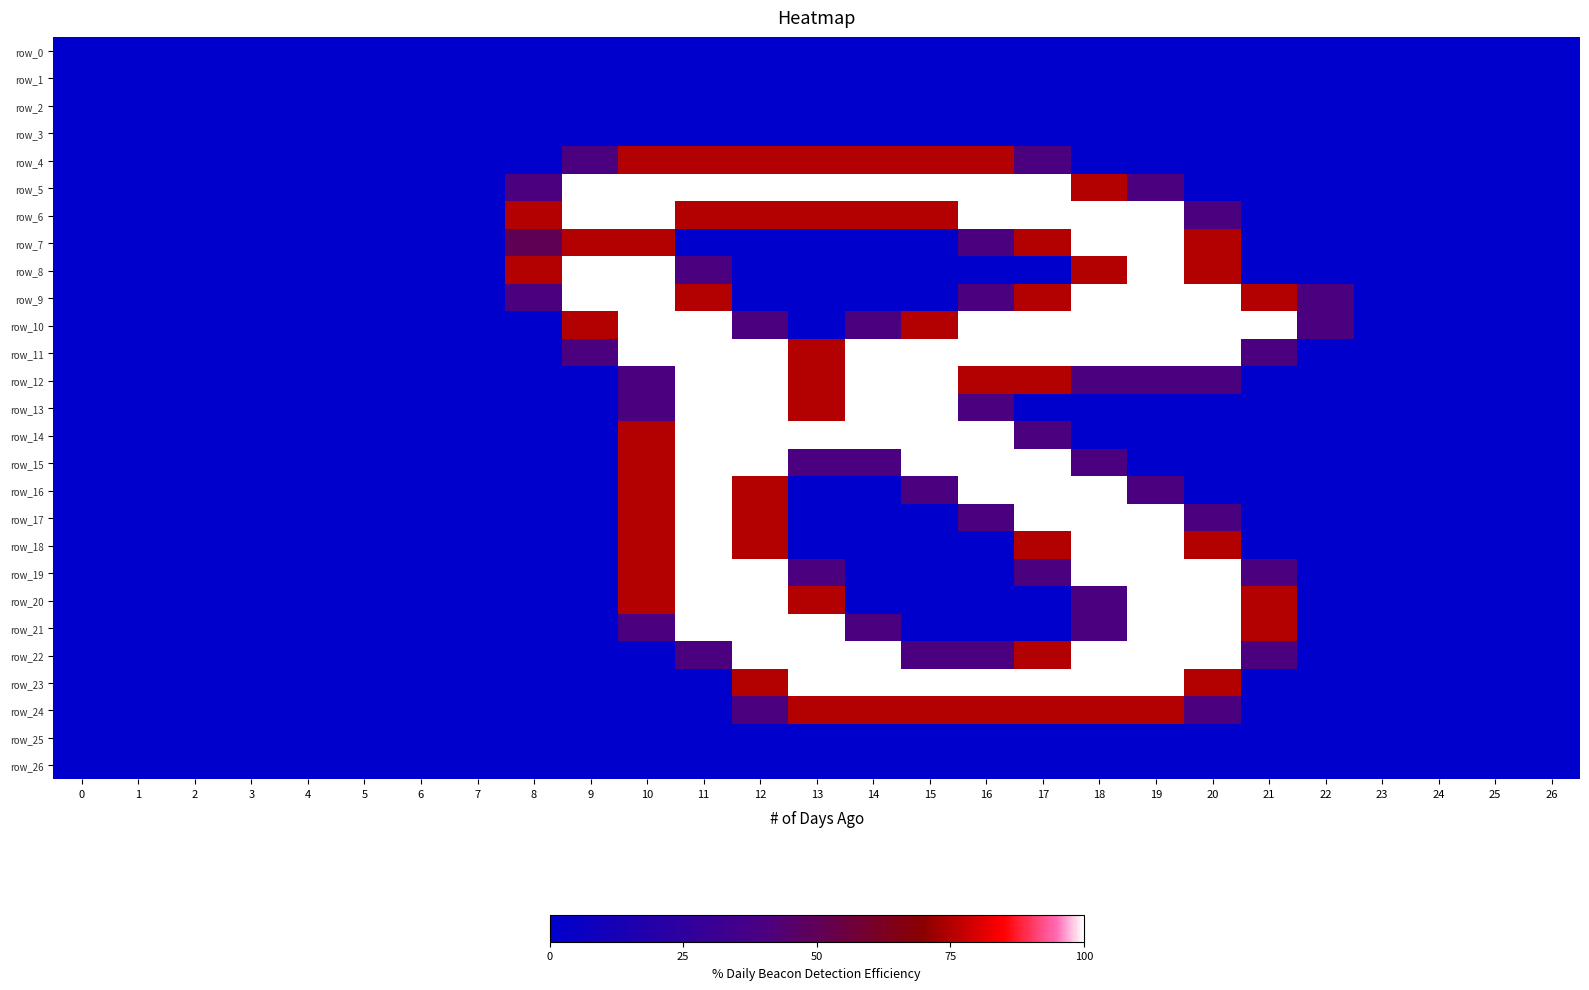

Reading right to left, list all the values displayed in this chart.

row_0: 0.0	0.0	0.0	0.0	0.0	0.0	0.0	0.0	0.0	0.0	0.0	0.0	0.0	0.0	0.0	0.0	0.0	0.0	0.0	0.0	0.0	0.0	0.0	0.0	0.0	0.0	0.0
row_1: 0.0	0.0	0.0	0.0	0.0	0.0	0.0	0.0	0.0	0.0	0.0	0.0	0.0	0.0	0.0	0.0	0.0	0.0	0.0	0.0	0.0	0.0	0.0	0.0	0.0	0.0	0.0
row_2: 0.0	0.0	0.0	0.0	0.0	0.0	0.0	0.0	0.0	0.0	0.0	0.0	0.0	0.0	0.0	0.0	0.0	0.0	0.0	0.0	0.0	0.0	0.0	0.0	0.0	0.0	0.0
row_3: 0.0	0.0	0.0	0.0	0.0	0.0	0.0	0.0	0.0	0.0	0.0	0.0	0.0	0.0	0.0	0.0	0.0	0.0	0.0	0.0	0.0	0.0	0.0	0.0	0.0	0.0	0.0
row_4: 0.0	0.0	0.0	0.0	0.0	0.0	0.0	0.0	0.0	0.8	1.5	1.5	1.5	1.5	1.5	1.5	1.5	0.8	0.0	0.0	0.0	0.0	0.0	0.0	0.0	0.0	0.0
row_5: 0.0	0.0	0.0	0.0	0.0	0.0	0.0	0.8	1.5	2.0	2.0	2.0	2.0	2.0	2.0	2.0	2.0	2.0	0.8	0.0	0.0	0.0	0.0	0.0	0.0	0.0	0.0
row_6: 0.0	0.0	0.0	0.0	0.0	0.0	0.8	2.0	2.0	2.0	2.0	1.5	1.5	1.5	1.5	1.5	2.0	2.0	1.5	0.0	0.0	0.0	0.0	0.0	0.0	0.0	0.0
row_7: 0.0	0.0	0.0	0.0	0.0	0.0	1.5	2.0	2.0	1.5	0.8	0.0	0.0	0.0	0.0	0.0	1.5	1.5	1.0	0.0	0.0	0.0	0.0	0.0	0.0	0.0	0.0
row_8: 0.0	0.0	0.0	0.0	0.0	0.0	1.5	2.0	1.5	0.0	0.0	0.0	0.0	0.0	0.0	0.8	2.0	2.0	1.5	0.0	0.0	0.0	0.0	0.0	0.0	0.0	0.0
row_9: 0.0	0.0	0.0	0.0	0.8	1.5	2.0	2.0	2.0	1.5	0.8	0.0	0.0	0.0	0.0	1.5	2.0	2.0	0.8	0.0	0.0	0.0	0.0	0.0	0.0	0.0	0.0
row_10: 0.0	0.0	0.0	0.0	0.8	2.0	2.0	2.0	2.0	2.0	2.0	1.5	0.8	0.0	0.8	2.0	2.0	1.5	0.0	0.0	0.0	0.0	0.0	0.0	0.0	0.0	0.0
row_11: 0.0	0.0	0.0	0.0	0.0	0.8	2.0	2.0	2.0	2.0	2.0	2.0	2.0	1.5	2.0	2.0	2.0	0.8	0.0	0.0	0.0	0.0	0.0	0.0	0.0	0.0	0.0
row_12: 0.0	0.0	0.0	0.0	0.0	0.0	0.8	0.8	0.8	1.5	1.5	2.0	2.0	1.5	2.0	2.0	0.8	0.0	0.0	0.0	0.0	0.0	0.0	0.0	0.0	0.0	0.0
row_13: 0.0	0.0	0.0	0.0	0.0	0.0	0.0	0.0	0.0	0.0	0.8	2.0	2.0	1.5	2.0	2.0	0.8	0.0	0.0	0.0	0.0	0.0	0.0	0.0	0.0	0.0	0.0
row_14: 0.0	0.0	0.0	0.0	0.0	0.0	0.0	0.0	0.0	0.8	2.0	2.0	2.0	2.0	2.0	2.0	1.5	0.0	0.0	0.0	0.0	0.0	0.0	0.0	0.0	0.0	0.0
row_15: 0.0	0.0	0.0	0.0	0.0	0.0	0.0	0.0	0.8	2.0	2.0	2.0	0.8	0.8	2.0	2.0	1.5	0.0	0.0	0.0	0.0	0.0	0.0	0.0	0.0	0.0	0.0
row_16: 0.0	0.0	0.0	0.0	0.0	0.0	0.0	0.8	2.0	2.0	2.0	0.8	0.0	0.0	1.5	2.0	1.5	0.0	0.0	0.0	0.0	0.0	0.0	0.0	0.0	0.0	0.0
row_17: 0.0	0.0	0.0	0.0	0.0	0.0	0.8	2.0	2.0	2.0	0.8	0.0	0.0	0.0	1.5	2.0	1.5	0.0	0.0	0.0	0.0	0.0	0.0	0.0	0.0	0.0	0.0
row_18: 0.0	0.0	0.0	0.0	0.0	0.0	1.5	2.0	2.0	1.5	0.0	0.0	0.0	0.0	1.5	2.0	1.5	0.0	0.0	0.0	0.0	0.0	0.0	0.0	0.0	0.0	0.0
row_19: 0.0	0.0	0.0	0.0	0.0	0.8	2.0	2.0	2.0	0.8	0.0	0.0	0.0	0.8	2.0	2.0	1.5	0.0	0.0	0.0	0.0	0.0	0.0	0.0	0.0	0.0	0.0
row_20: 0.0	0.0	0.0	0.0	0.0	1.5	2.0	2.0	0.8	0.0	0.0	0.0	0.0	1.5	2.0	2.0	1.5	0.0	0.0	0.0	0.0	0.0	0.0	0.0	0.0	0.0	0.0
row_21: 0.0	0.0	0.0	0.0	0.0	1.5	2.0	2.0	0.8	0.0	0.0	0.0	0.8	2.0	2.0	2.0	0.8	0.0	0.0	0.0	0.0	0.0	0.0	0.0	0.0	0.0	0.0
row_22: 0.0	0.0	0.0	0.0	0.0	0.8	2.0	2.0	2.0	1.5	0.8	0.8	2.0	2.0	2.0	0.8	0.0	0.0	0.0	0.0	0.0	0.0	0.0	0.0	0.0	0.0	0.0
row_23: 0.0	0.0	0.0	0.0	0.0	0.0	1.5	2.0	2.0	2.0	2.0	2.0	2.0	2.0	1.5	0.0	0.0	0.0	0.0	0.0	0.0	0.0	0.0	0.0	0.0	0.0	0.0
row_24: 0.0	0.0	0.0	0.0	0.0	0.0	0.8	1.5	1.5	1.5	1.5	1.5	1.5	1.5	0.8	0.0	0.0	0.0	0.0	0.0	0.0	0.0	0.0	0.0	0.0	0.0	0.0
row_25: 0.0	0.0	0.0	0.0	0.0	0.0	0.0	0.0	0.0	0.0	0.0	0.0	0.0	0.0	0.0	0.0	0.0	0.0	0.0	0.0	0.0	0.0	0.0	0.0	0.0	0.0	0.0
row_26: 0.0	0.0	0.0	0.0	0.0	0.0	0.0	0.0	0.0	0.0	0.0	0.0	0.0	0.0	0.0	0.0	0.0	0.0	0.0	0.0	0.0	0.0	0.0	0.0	0.0	0.0	0.0